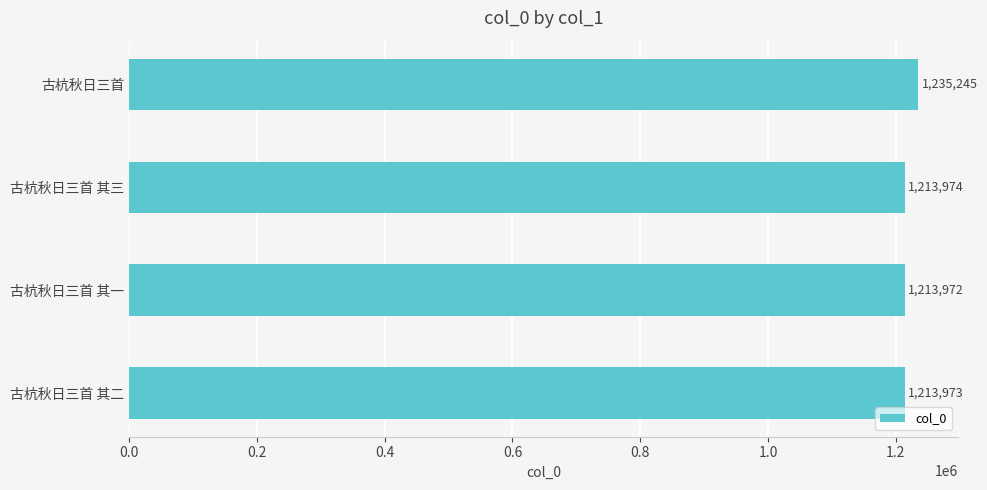

What is the average value?

1219291